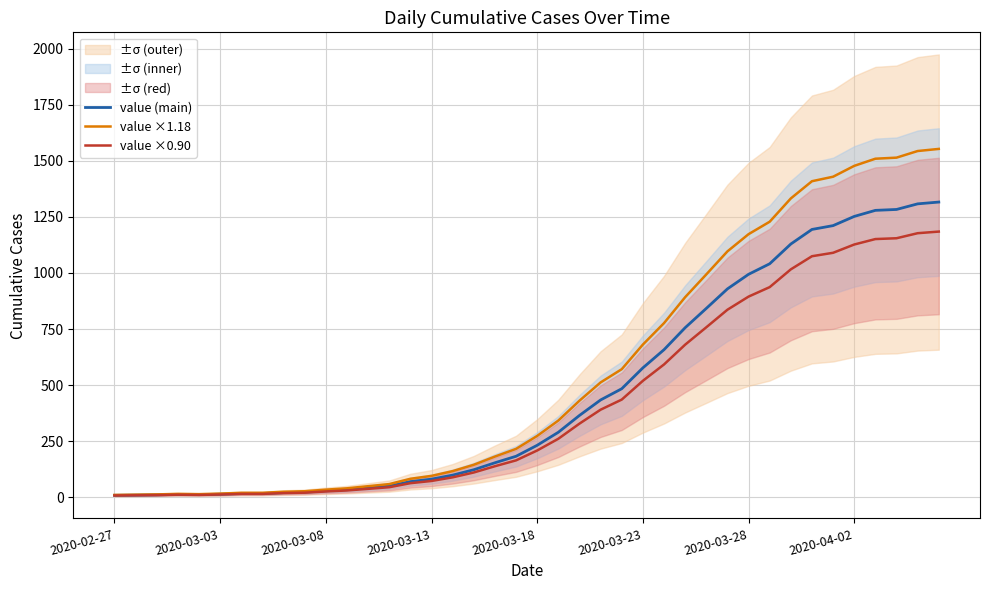

What is the approximate value of value ×0.90 at 26?

592.2